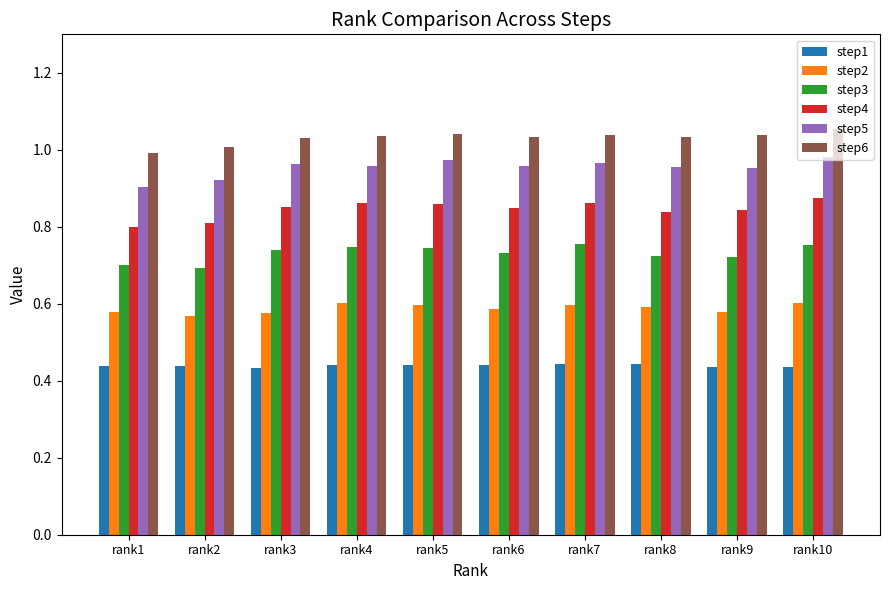

Is it true that step2 equals 1.0 at rank3?

False